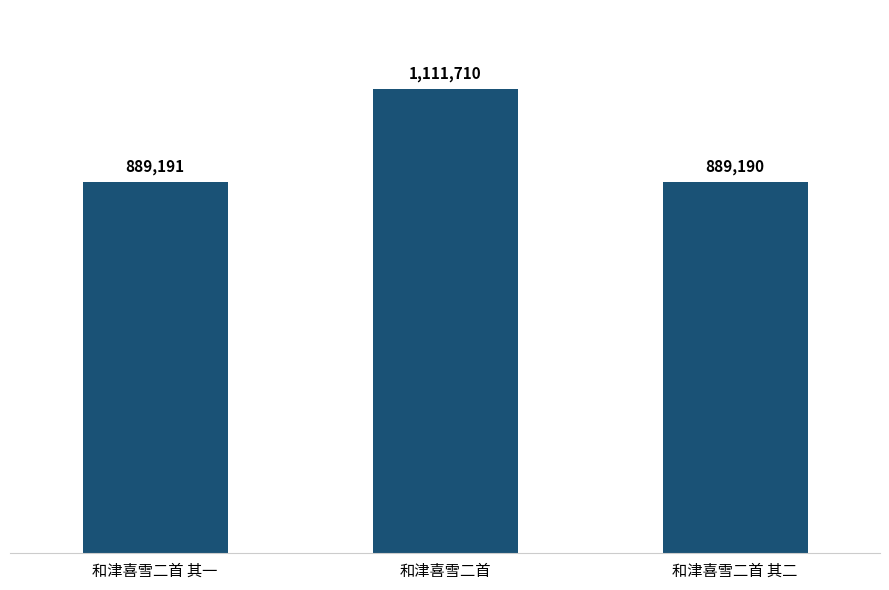

List the labels in order of value, smallest first.

和津喜雪二首 其二, 和津喜雪二首 其一, 和津喜雪二首